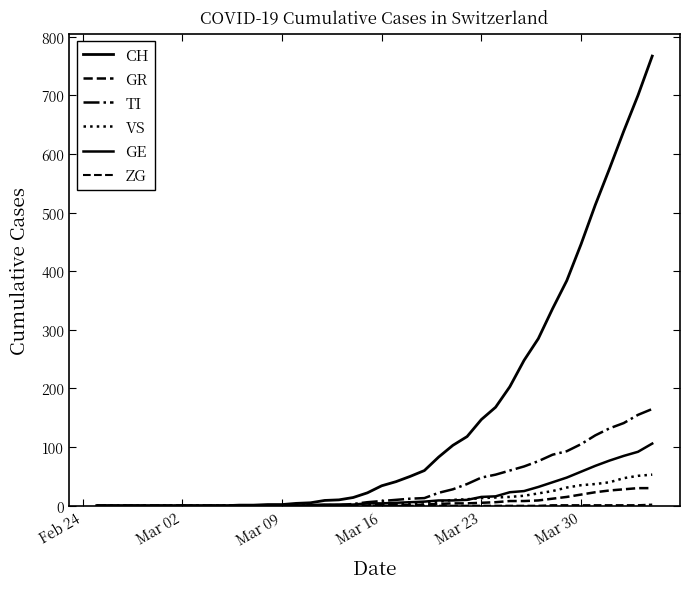

How many lines are shown in the chart?

6